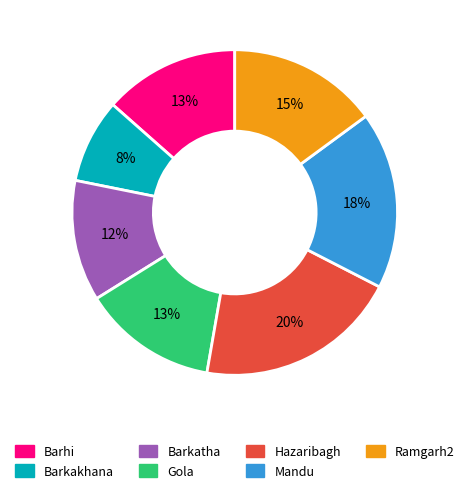

Does Gola account for over 50% of the chart?

No